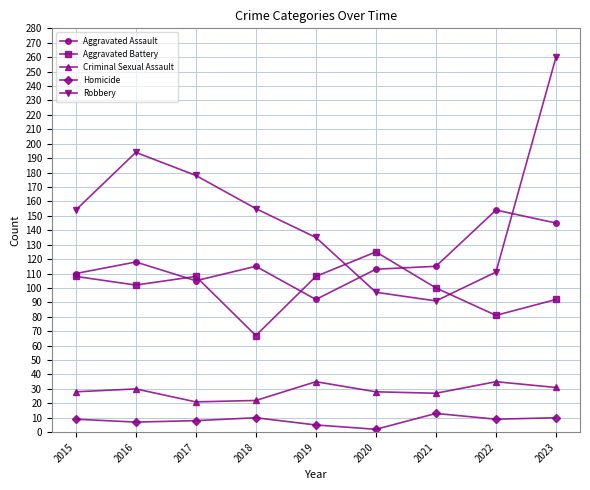

Where does the Aggravated Assault series first go above 115?

2016